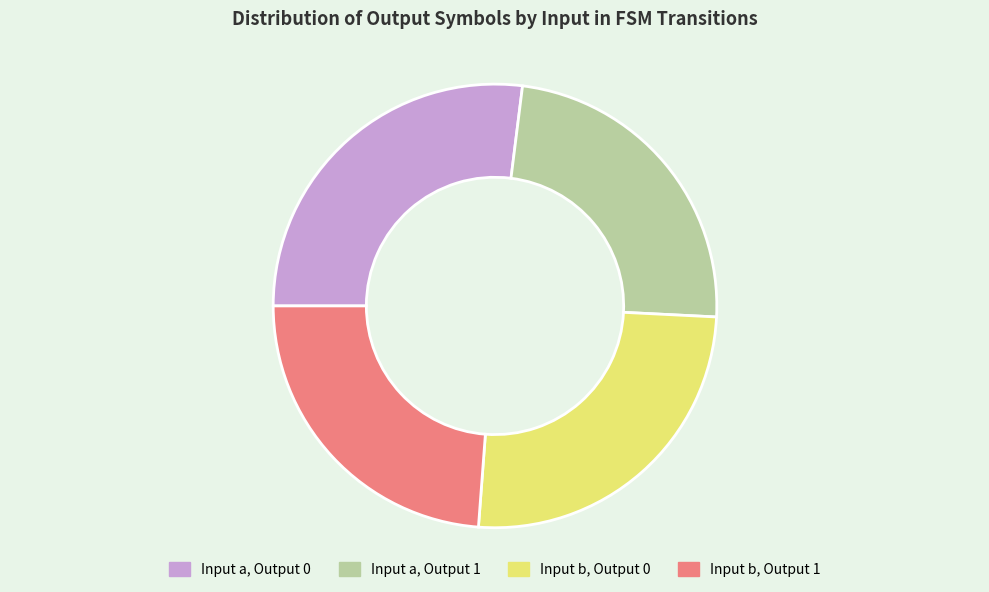

Is there any slice that represents more than half of the pie?

No